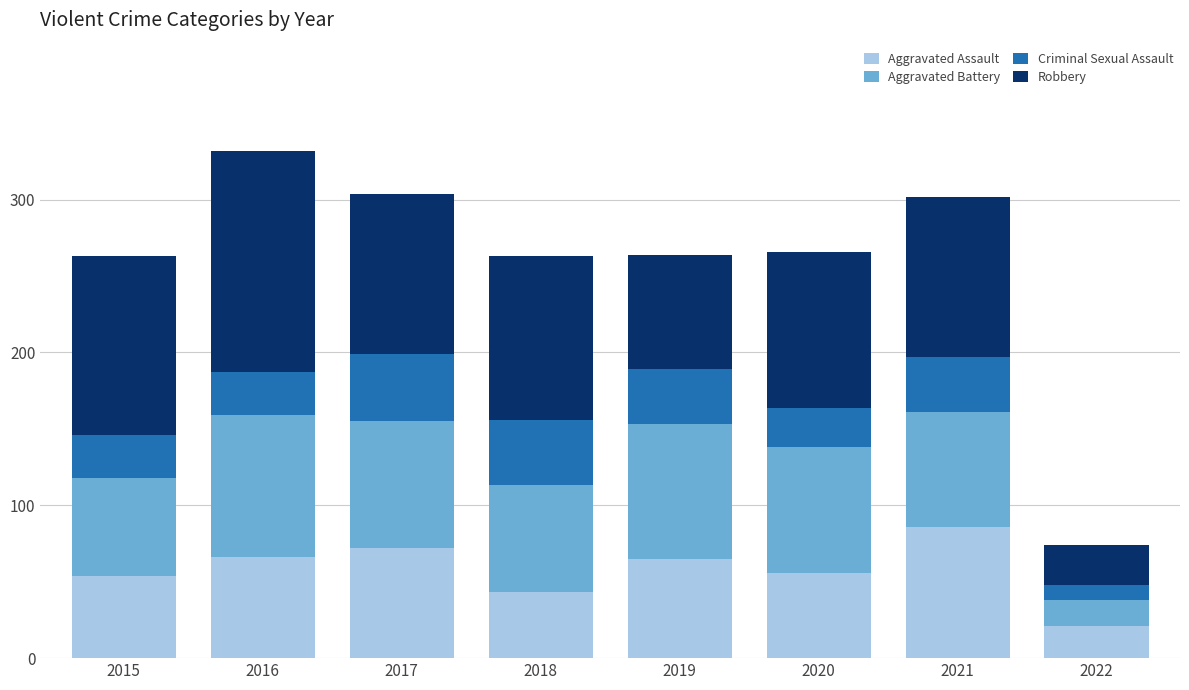

What is the sum of the Aggravated Assault values at 2021 and 2019?

151